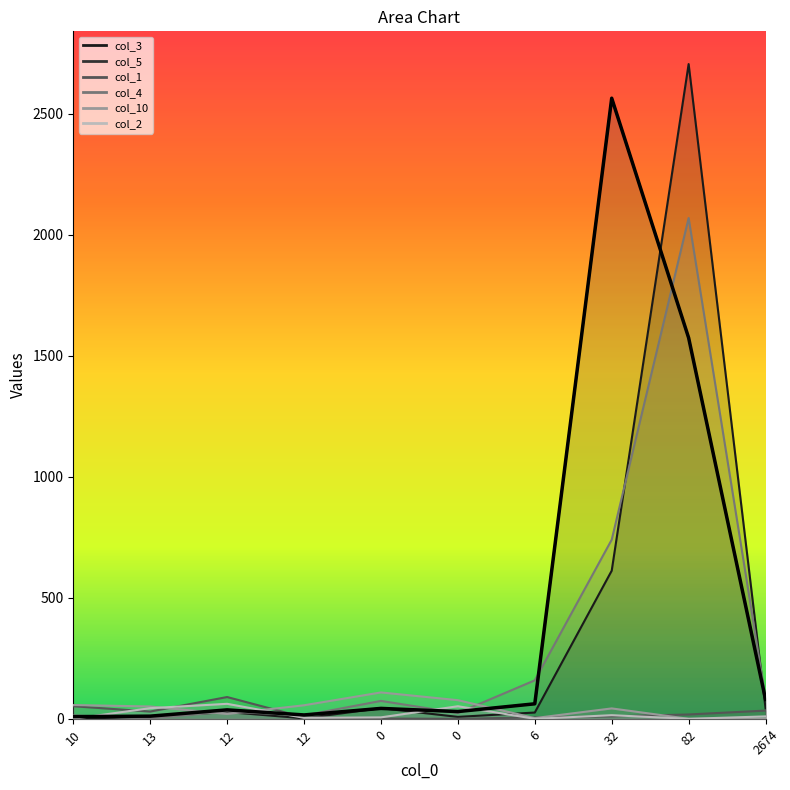

How many interior local peaks does the col_2 series have?

3